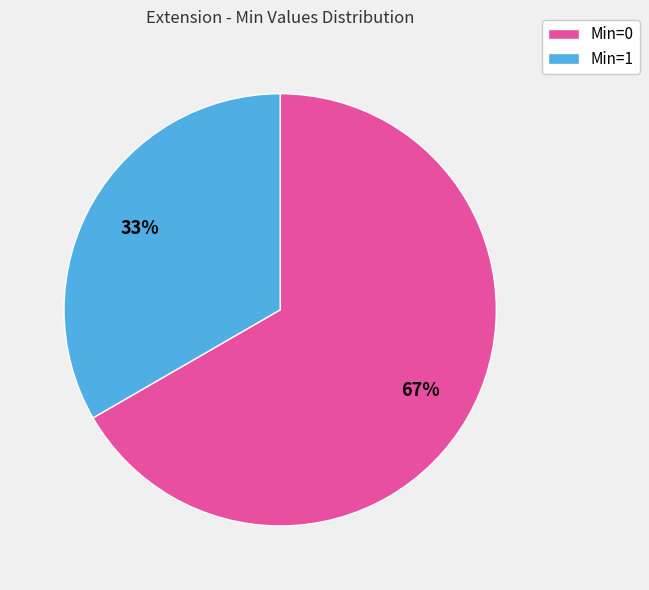

Which slice is the largest?

Min=0